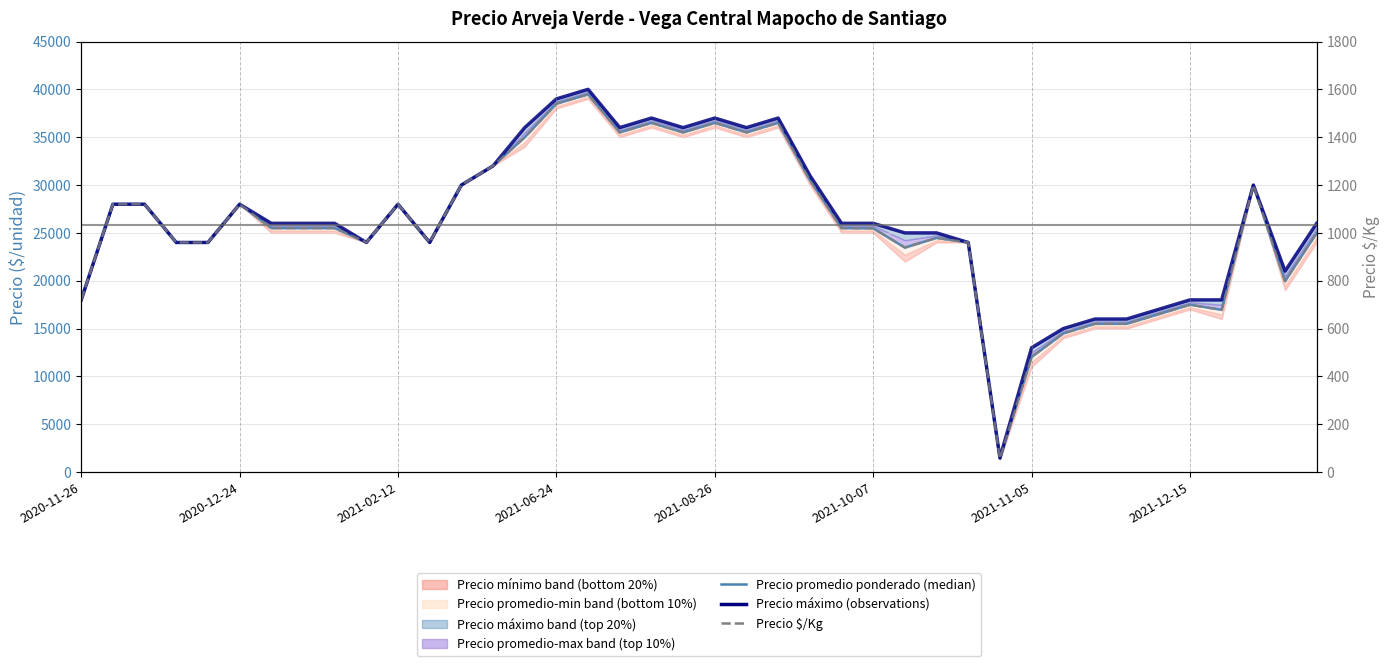

What is the label of the 27th point from the right?

13